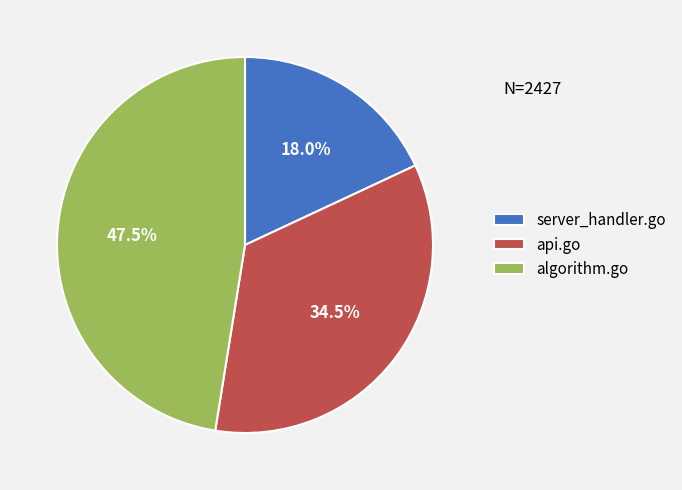

Is algorithm.go the majority of the pie?

No